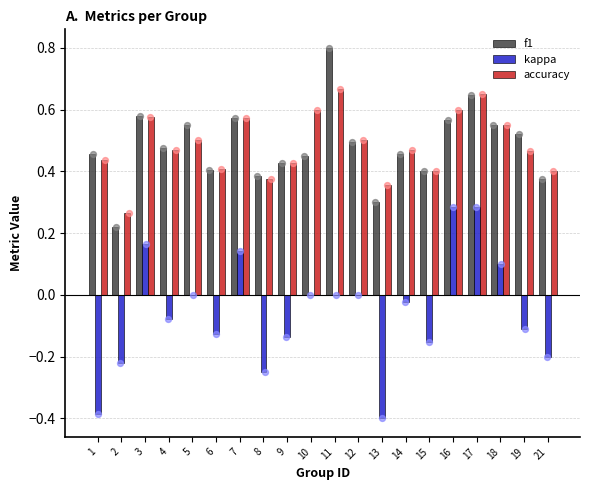

Which series contains the highest Y value?

f1